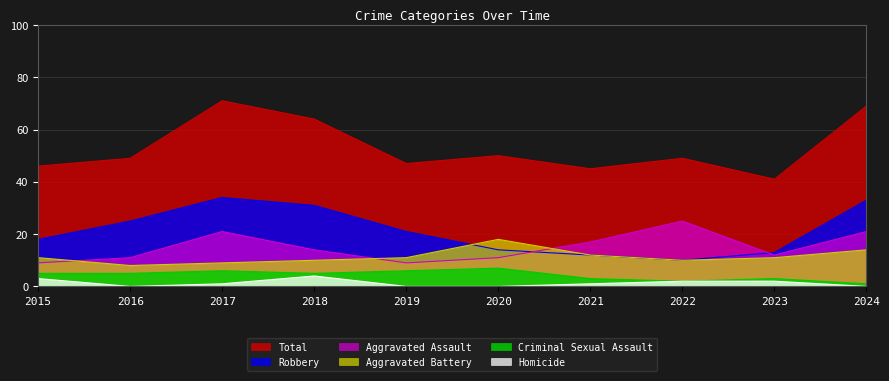

How many series are shown in this chart?

6